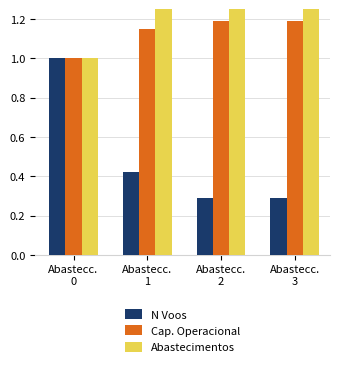

At which category is the sum across all series the highest?

Abastecc.
3